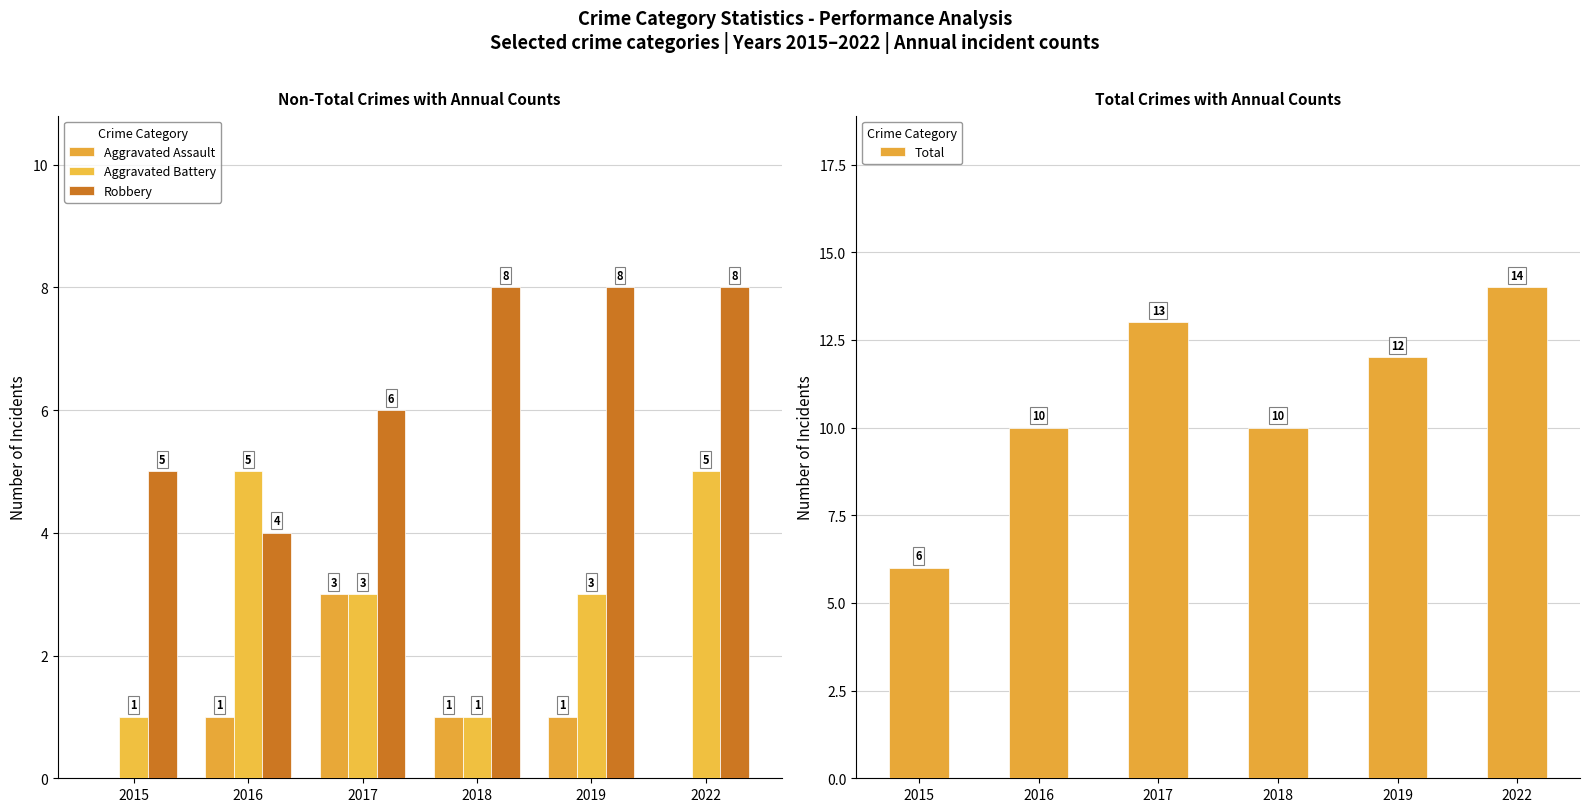

List the series in order of their peak value, highest first.

Total, Robbery, Aggravated Battery, Aggravated Assault